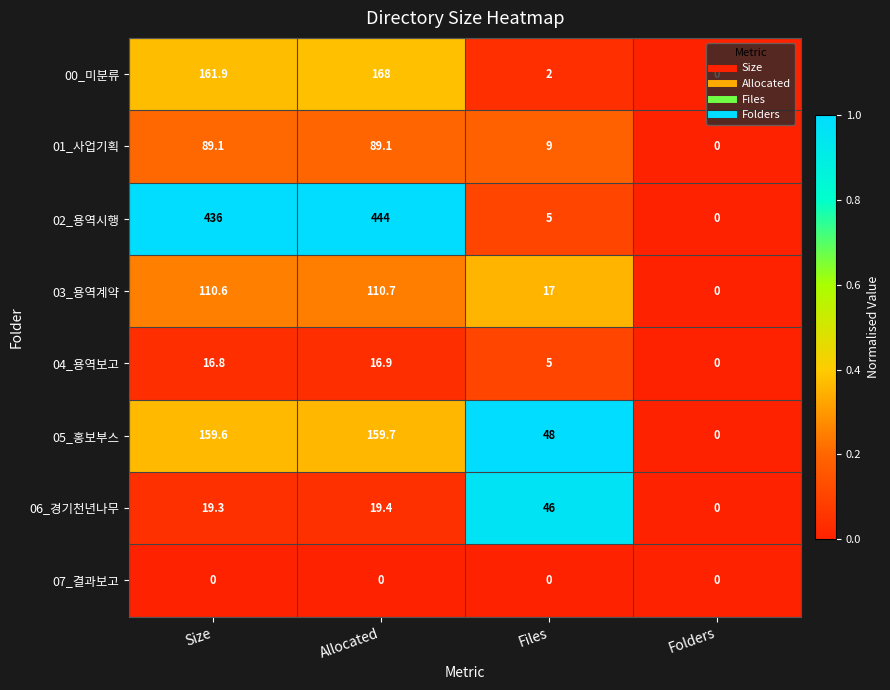

Read the 05_홍보부스 value at Size.

159.6